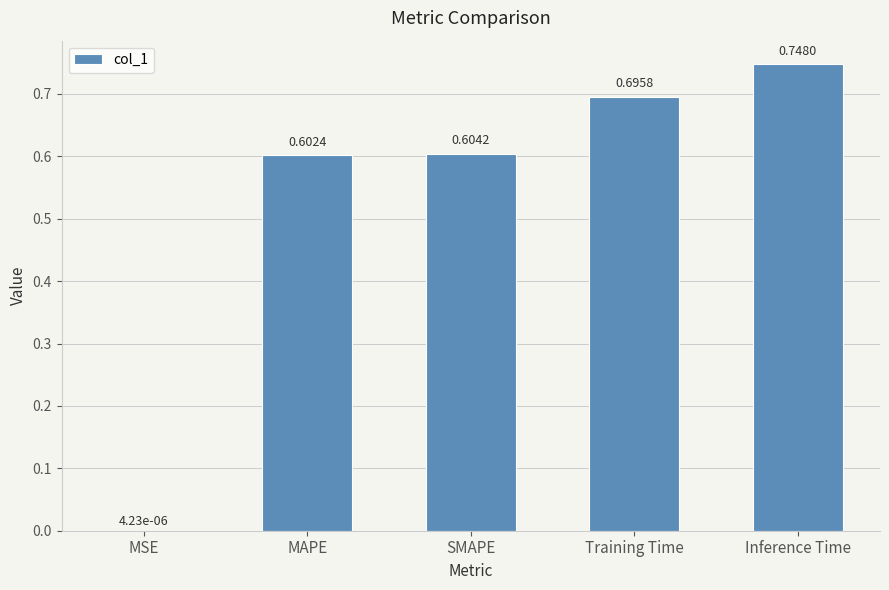

At which label is the value closest to 0?

MSE